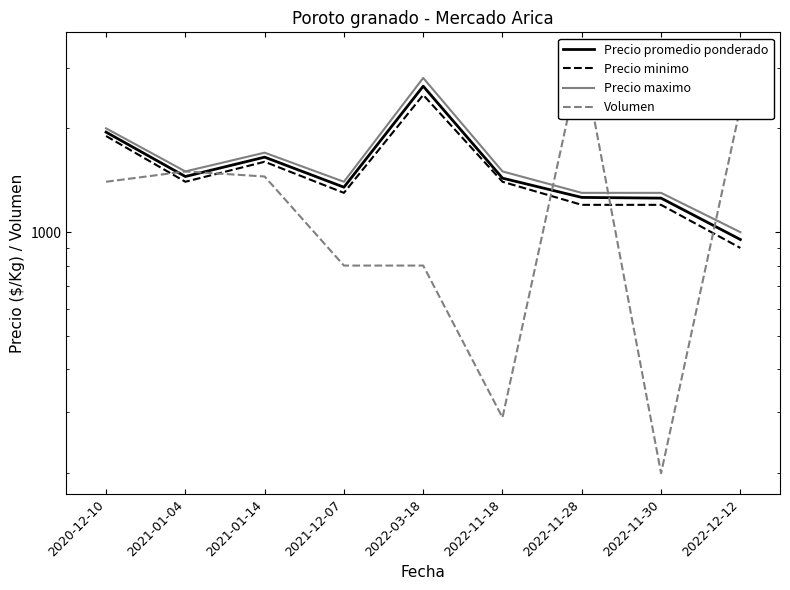

What value does the Precio promedio ponderado series have at 2022-03-18, to the nearest 50?

2650